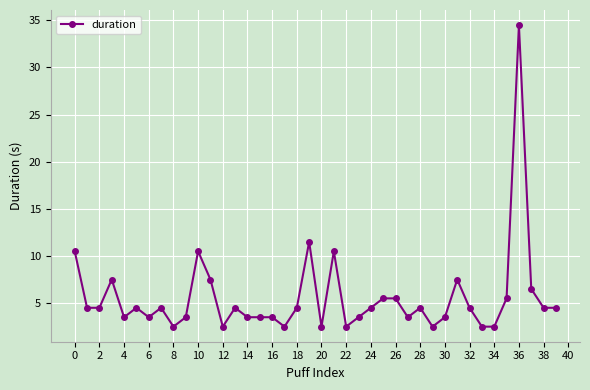

What is the average value?

5.6